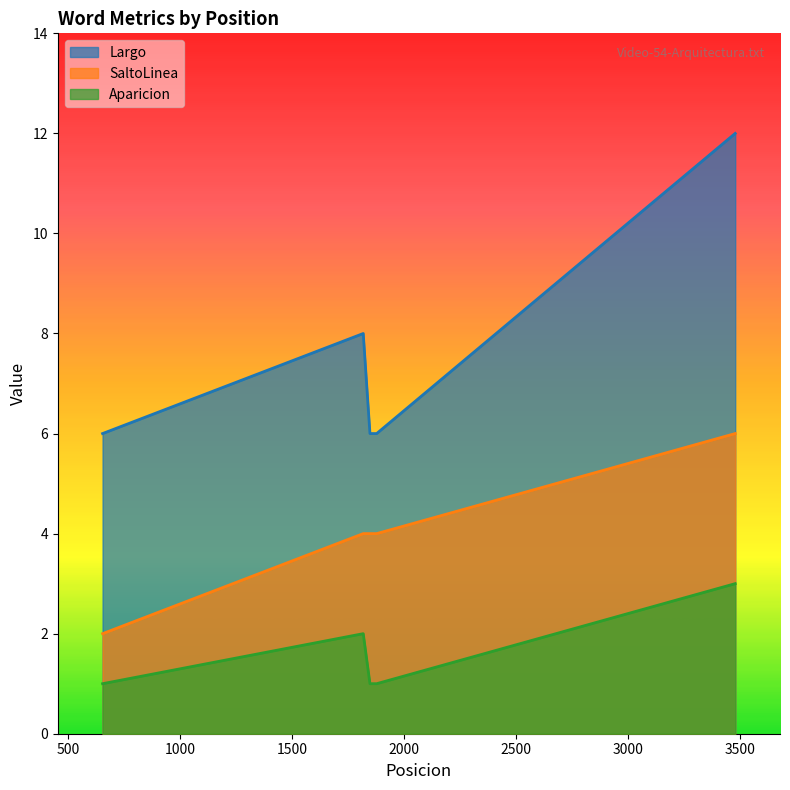

What is the difference between the highest and lowest values at 3479?

9